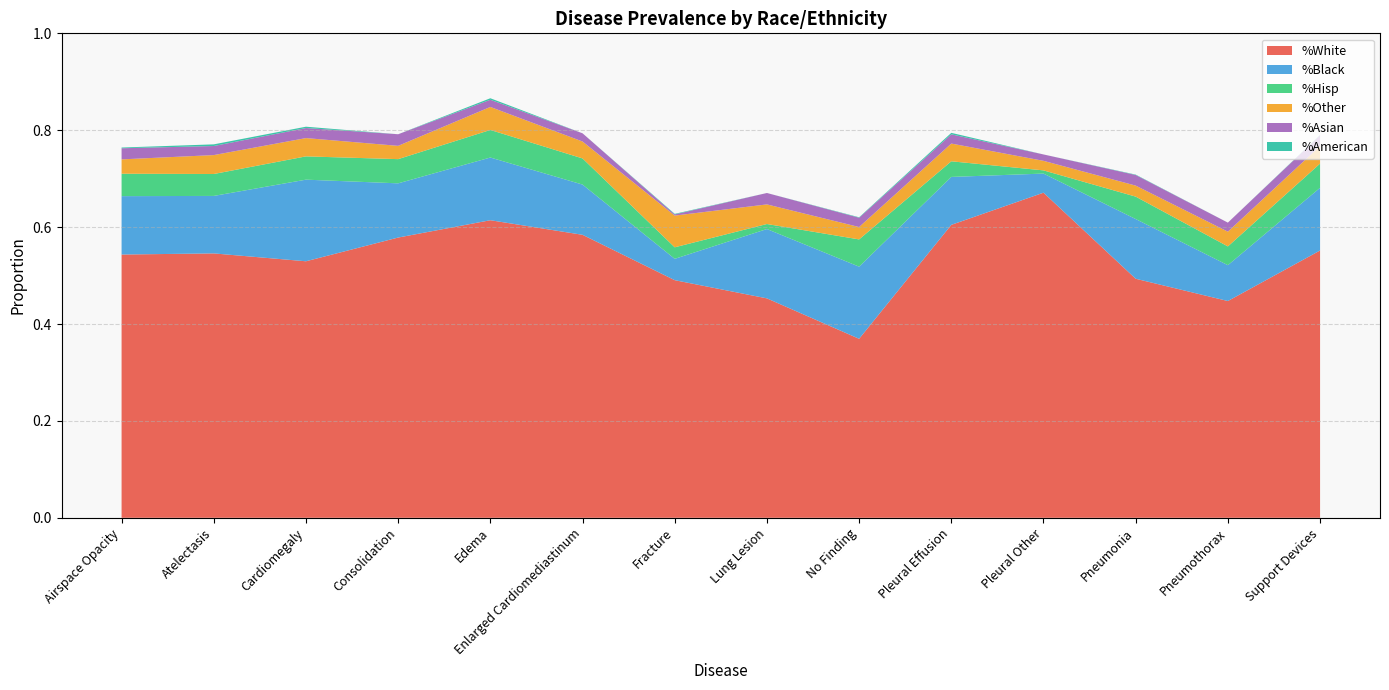

Reading right to left, list all the values displayed in this chart.

%White: Support Devices=0.6	Pneumothorax=0.4	Pneumonia=0.5	Pleural Other=0.7	Pleural Effusion=0.6	No Finding=0.4	Lung Lesion=0.5	Fracture=0.5	Enlarged Cardiomediastinum=0.6	Edema=0.6	Consolidation=0.6	Cardiomegaly=0.5	Atelectasis=0.5	Airspace Opacity=0.5
%Black: Support Devices=0.1	Pneumothorax=0.1	Pneumonia=0.1	Pleural Other=0.0	Pleural Effusion=0.1	No Finding=0.1	Lung Lesion=0.1	Fracture=0.0	Enlarged Cardiomediastinum=0.1	Edema=0.1	Consolidation=0.1	Cardiomegaly=0.2	Atelectasis=0.1	Airspace Opacity=0.1
%Hisp: Support Devices=0.0	Pneumothorax=0.0	Pneumonia=0.0	Pleural Other=0.0	Pleural Effusion=0.0	No Finding=0.1	Lung Lesion=0.0	Fracture=0.0	Enlarged Cardiomediastinum=0.1	Edema=0.1	Consolidation=0.0	Cardiomegaly=0.0	Atelectasis=0.0	Airspace Opacity=0.0
%Other: Support Devices=0.0	Pneumothorax=0.0	Pneumonia=0.0	Pleural Other=0.0	Pleural Effusion=0.0	No Finding=0.0	Lung Lesion=0.0	Fracture=0.1	Enlarged Cardiomediastinum=0.0	Edema=0.0	Consolidation=0.0	Cardiomegaly=0.0	Atelectasis=0.0	Airspace Opacity=0.0
%Asian: Support Devices=0.0	Pneumothorax=0.0	Pneumonia=0.0	Pleural Other=0.0	Pleural Effusion=0.0	No Finding=0.0	Lung Lesion=0.0	Fracture=0.0	Enlarged Cardiomediastinum=0.0	Edema=0.0	Consolidation=0.0	Cardiomegaly=0.0	Atelectasis=0.0	Airspace Opacity=0.0
%American: Support Devices=0.0	Pneumothorax=0.0	Pneumonia=0.0	Pleural Other=0.0	Pleural Effusion=0.0	No Finding=0.0	Lung Lesion=0.0	Fracture=0.0	Enlarged Cardiomediastinum=0.0	Edema=0.0	Consolidation=0.0	Cardiomegaly=0.0	Atelectasis=0.0	Airspace Opacity=0.0